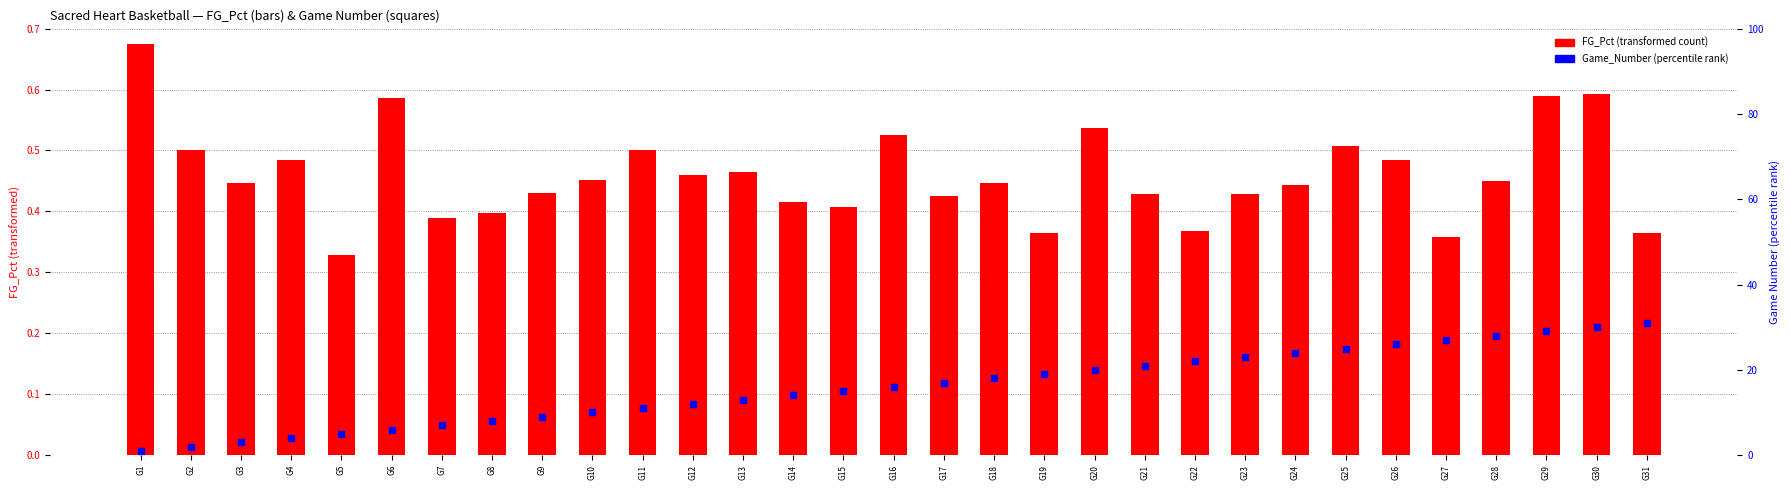

Which series has the largest total across all categories?

Game_Number